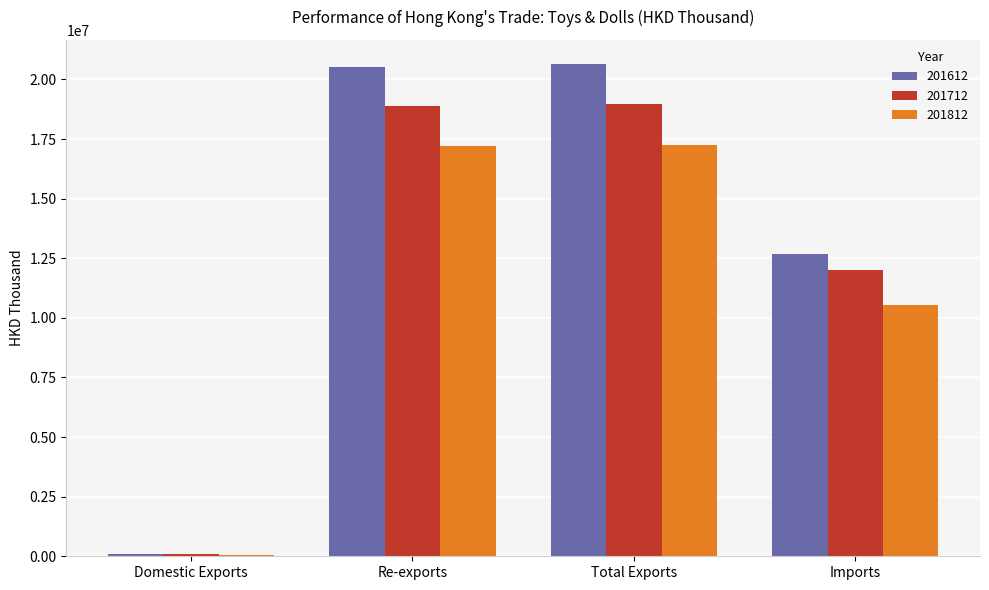

What is the spread (max minus min) of values at Re-exports?

3329680.9